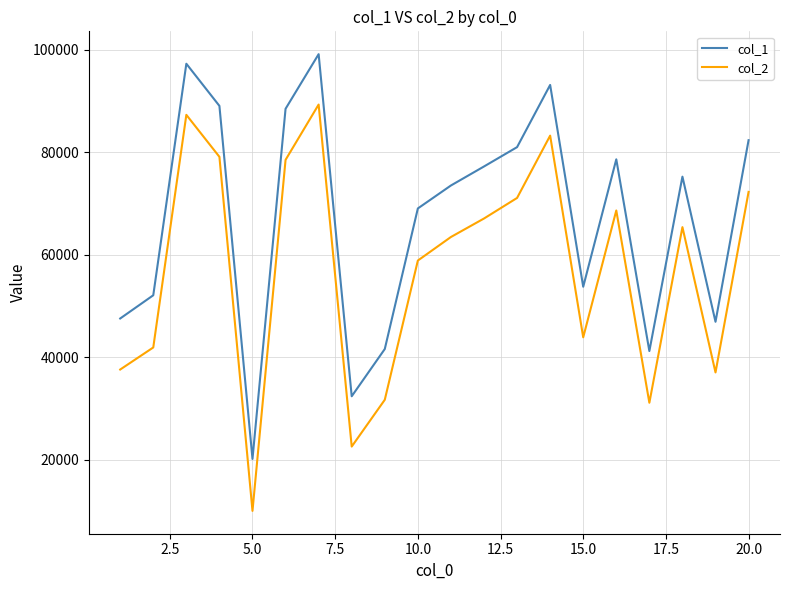

List the series in order of their overall mean, highest first.

col_1, col_2